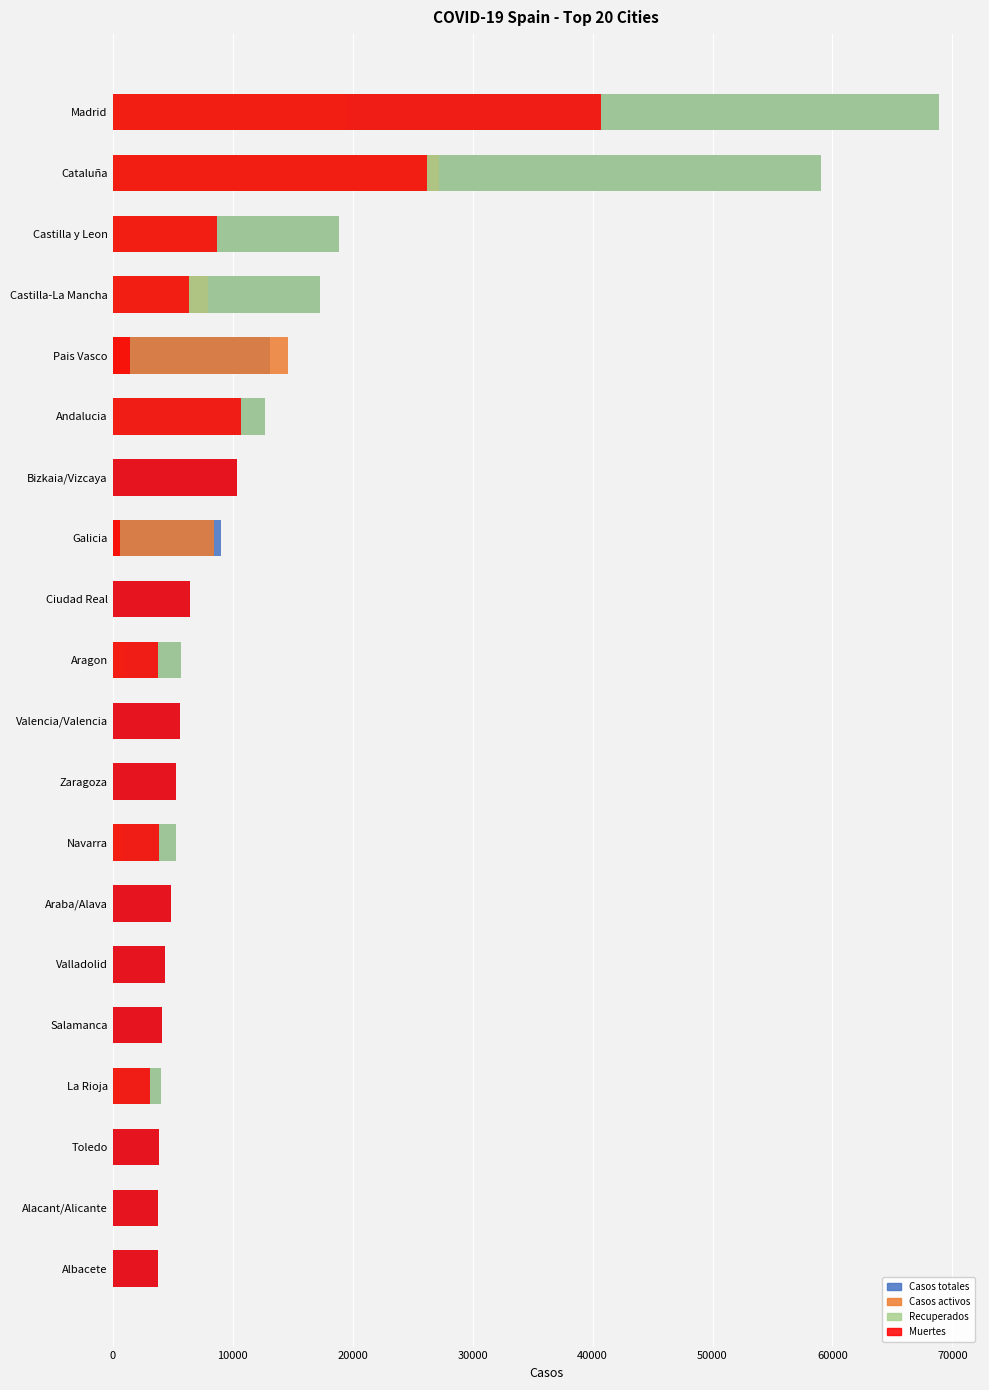

List the series in order of their peak value, highest first.

Casos totales, Recuperados, Muertes, Casos activos